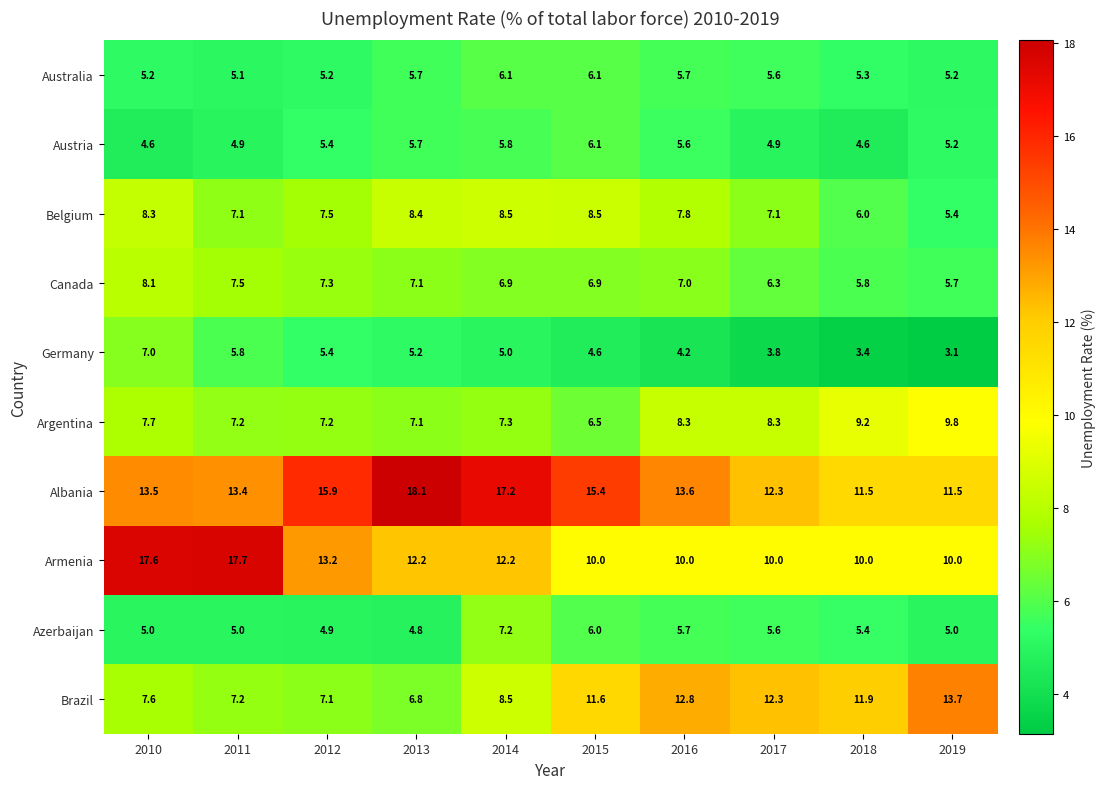

Which series has the largest total across all categories?

Albania